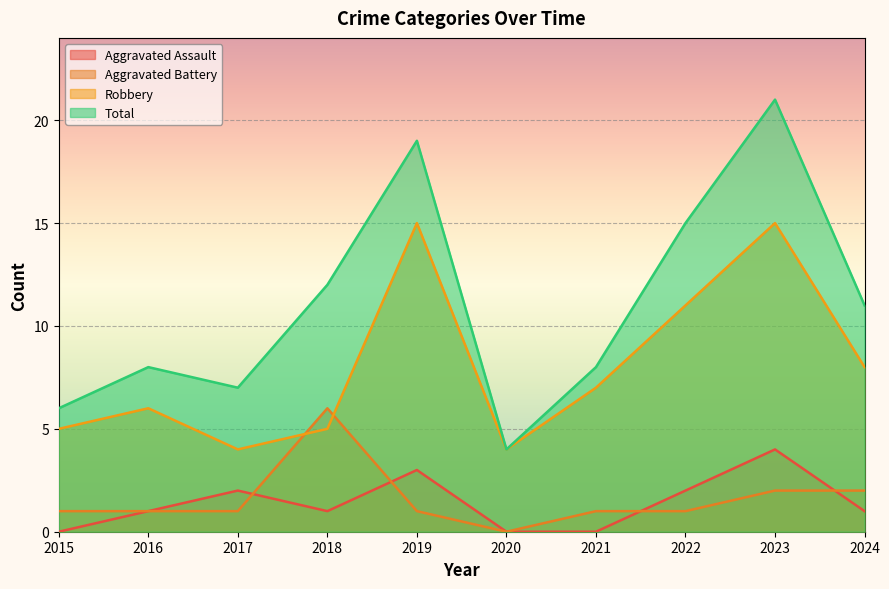

List the labels in order of Aggravated Battery value, smallest first.

2020, 2015, 2016, 2017, 2019, 2021, 2022, 2023, 2024, 2018